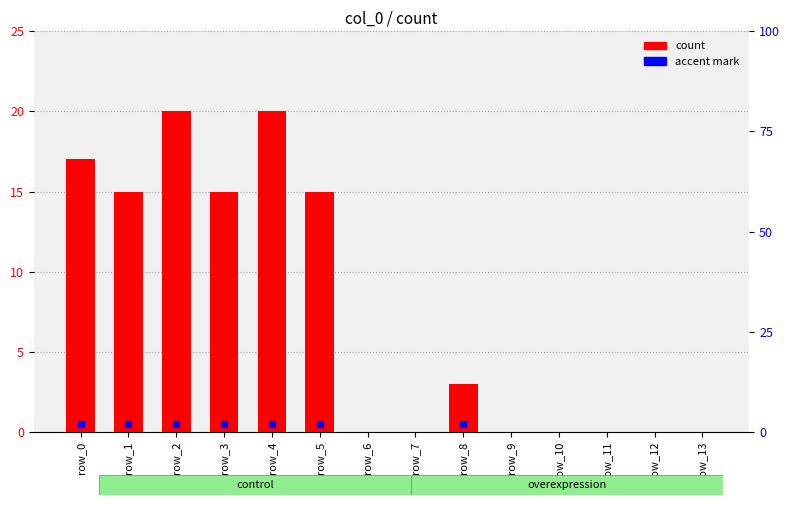

Where does the data first go above 3?

row_0